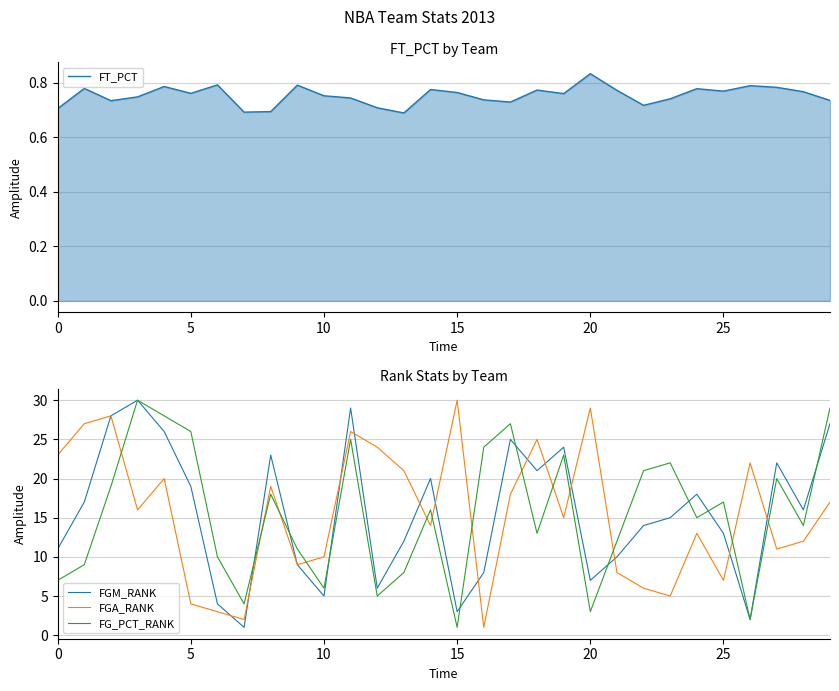

What are all the series names shown in the legend?

FT_PCT, FGM_RANK, FGA_RANK, FG_PCT_RANK